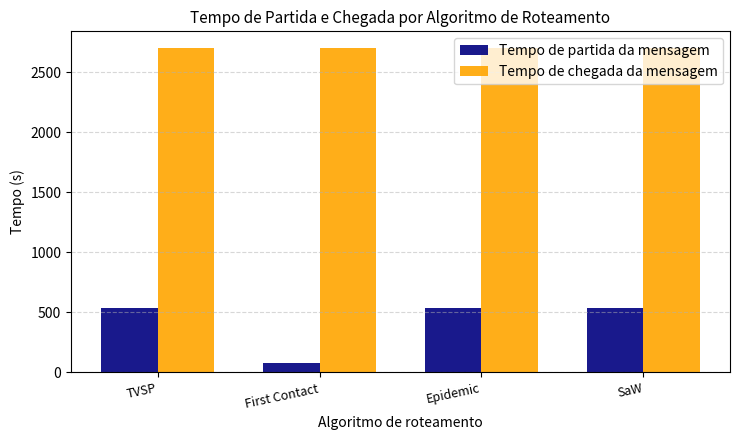

How many bars are there in each group?

2